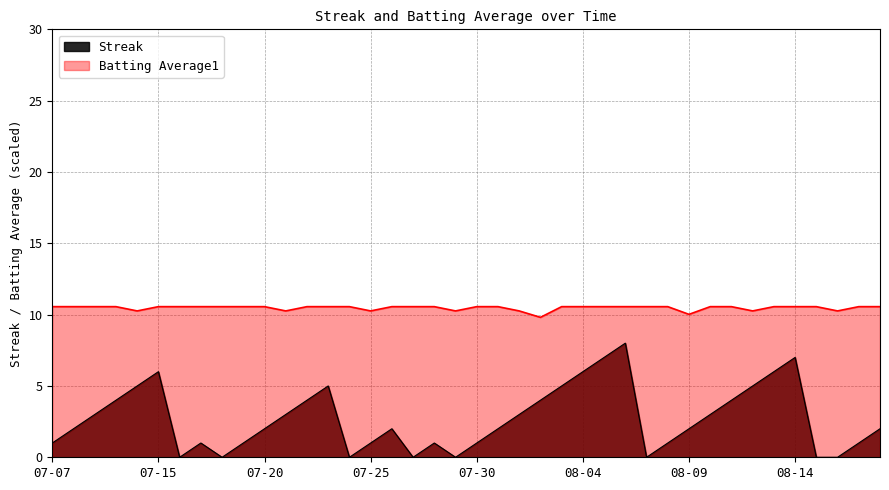

True or false: Batting Average1 and Streak cross at least once.

False